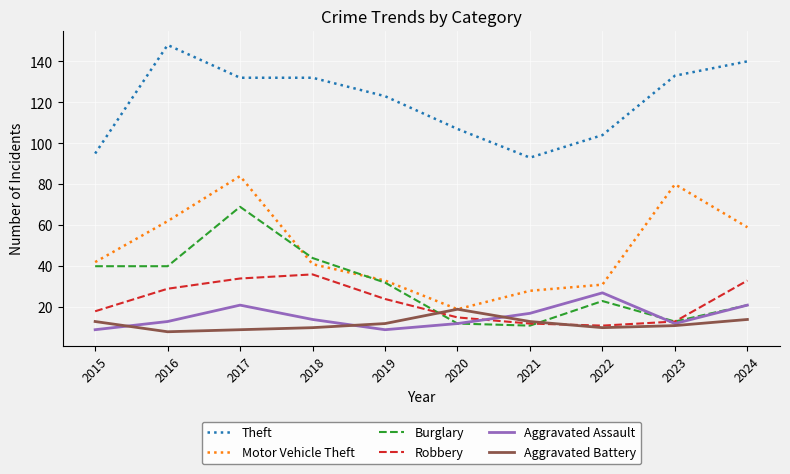

What is the sum of the Motor Vehicle Theft values at 2016 and 2017?

146